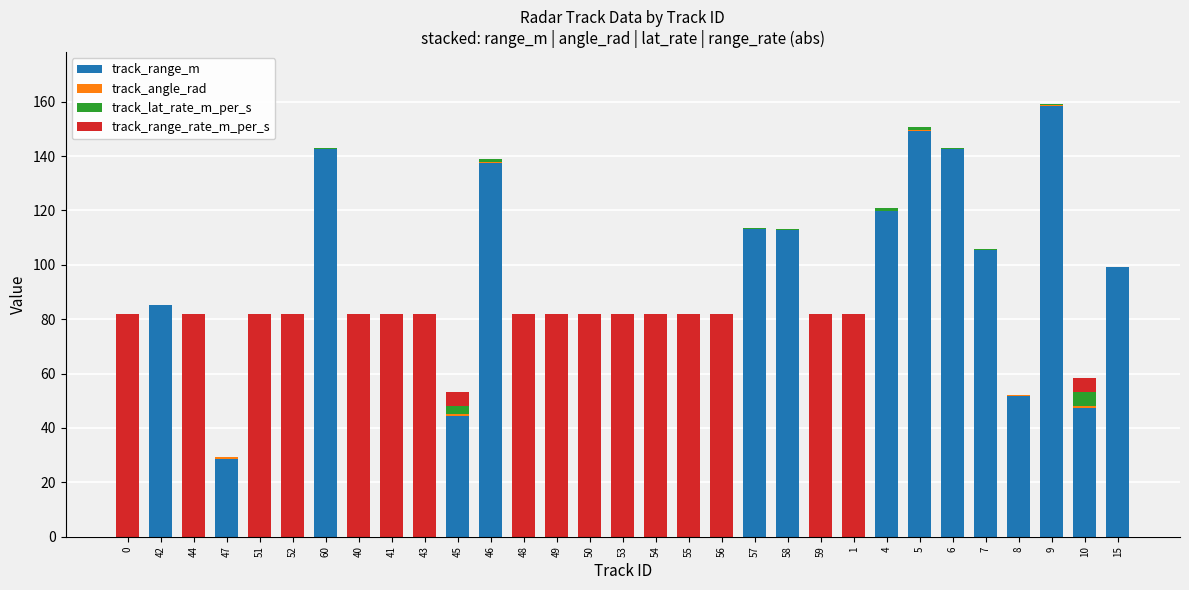

Count the number of categories in the chart.

31